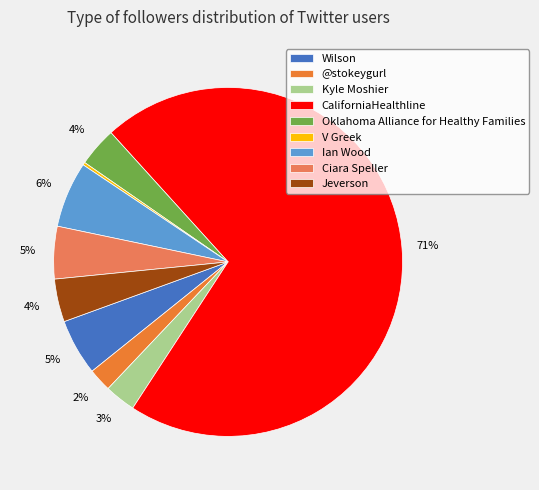

To the nearest percent, what is the average slice percentage?

11%